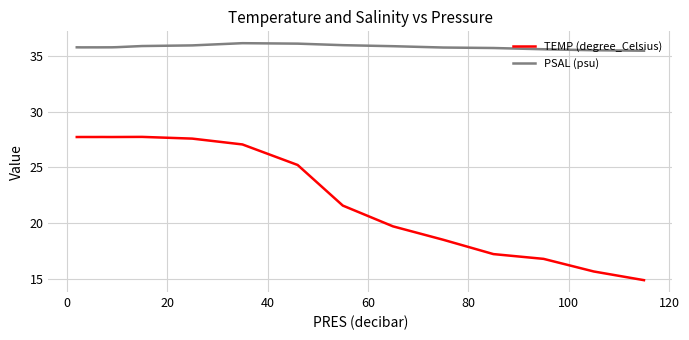

What is the difference between the maximum and minimum values in the TEMP (degree_Celsius) series?

12.9